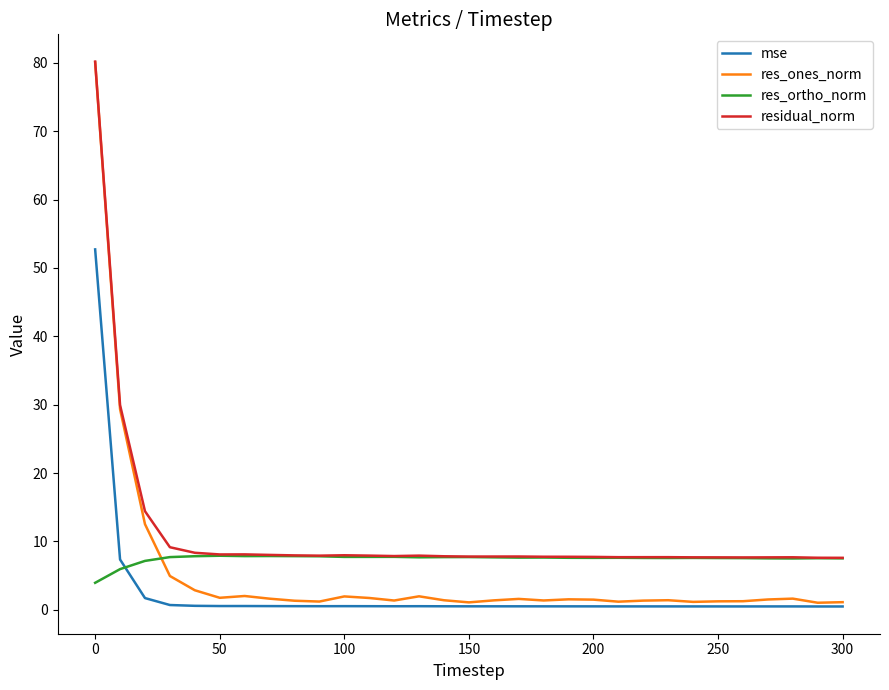

What is the maximum value shown in the chart?

80.2